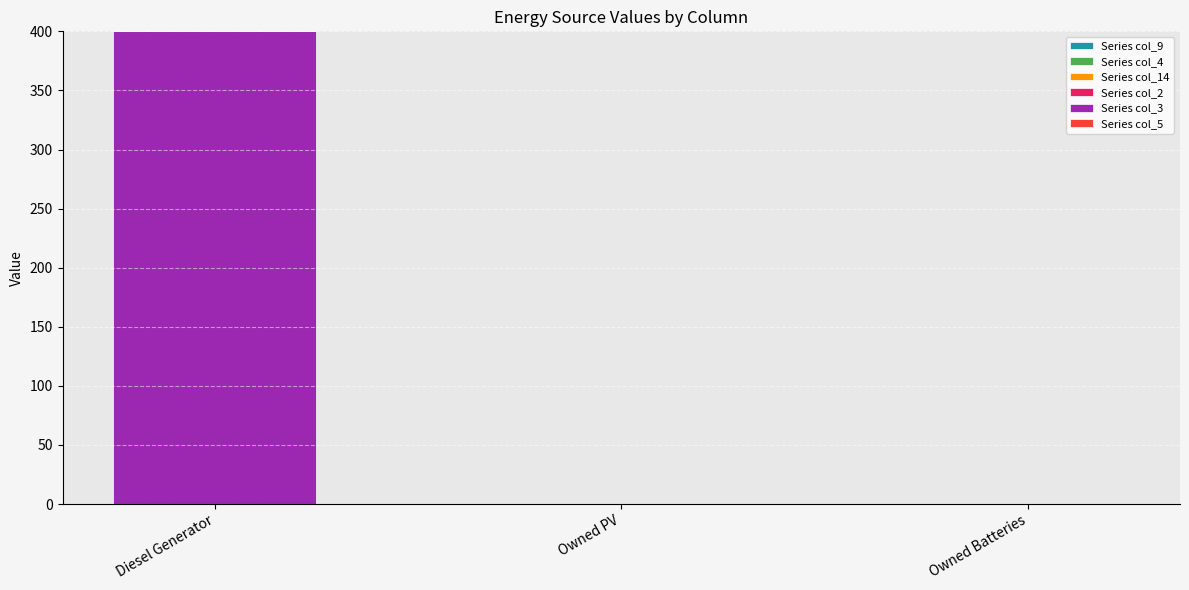

What is the change in value from Diesel Generator to Owned PV?

-400